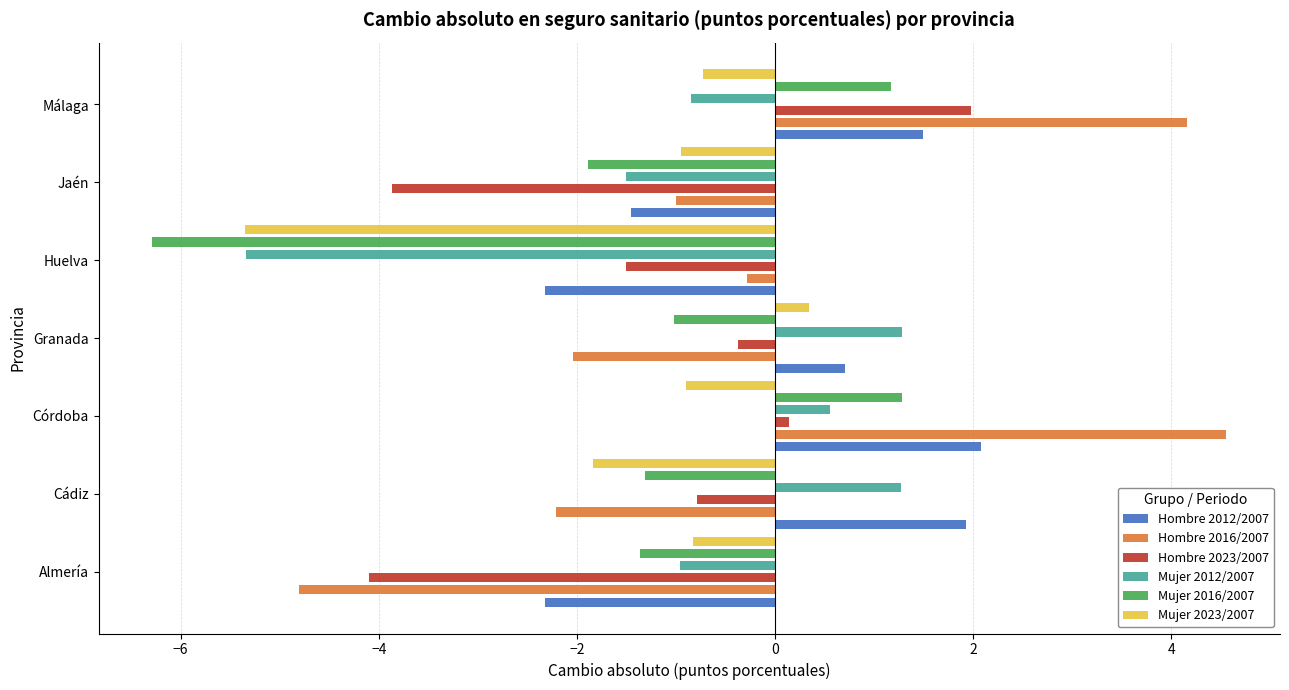

Which series has the largest range (max minus min)?

Hombre 2016/2007